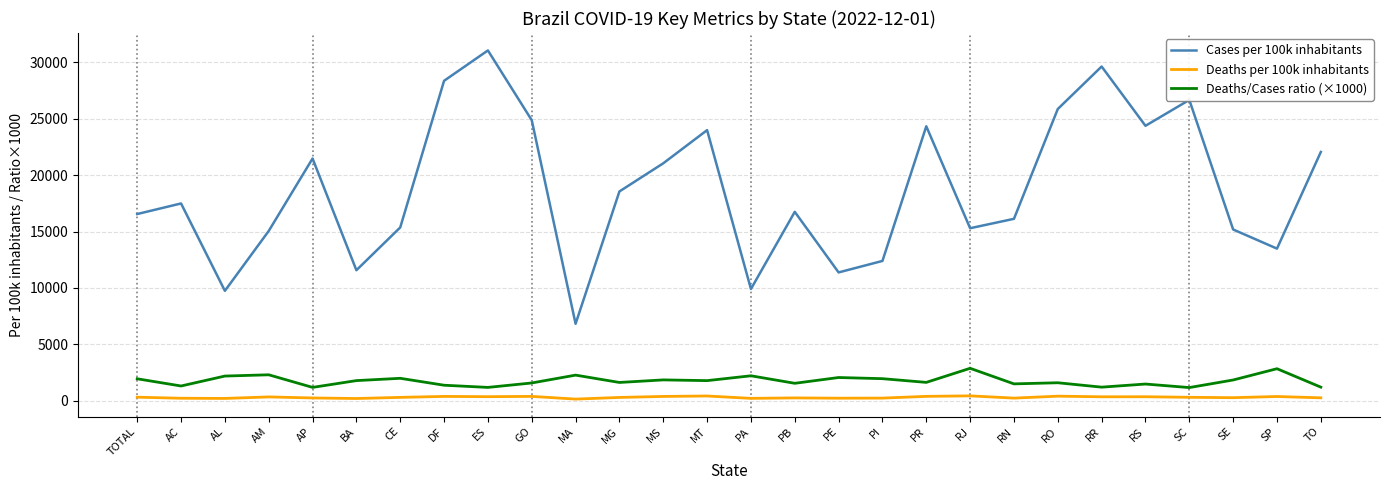

True or false: Deaths/Cases ratio (×1000) and Deaths per 100k inhabitants intersect in this chart.

False